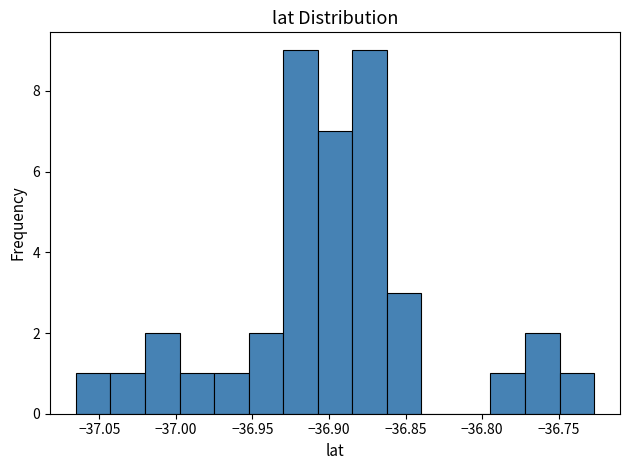

Reading left to right, list every bar in this chart as the range it spans on the x-axis followed by its height. Neither the bar edges nor the heights are printed on the chart, so give them approximately, as read against the axes.

-37.065 to -37.045: 1
-37.045 to -37.020: 1
-37.020 to -37.000: 2
-37.000 to -36.975: 1
-36.975 to -36.950: 1
-36.950 to -36.930: 2
-36.930 to -36.905: 9
-36.905 to -36.885: 7
-36.885 to -36.860: 9
-36.860 to -36.840: 3
-36.840 to -36.815: 0
-36.815 to -36.795: 0
-36.795 to -36.770: 1
-36.770 to -36.750: 2
-36.750 to -36.725: 1